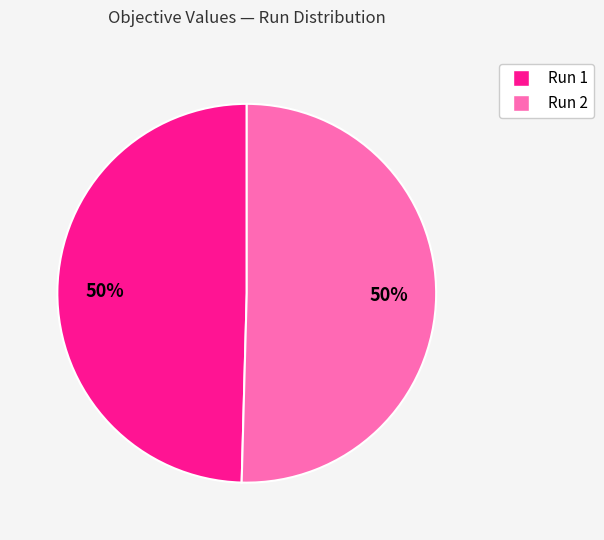

Is the sum of Run 1 and Run 2 greater than half?

Yes